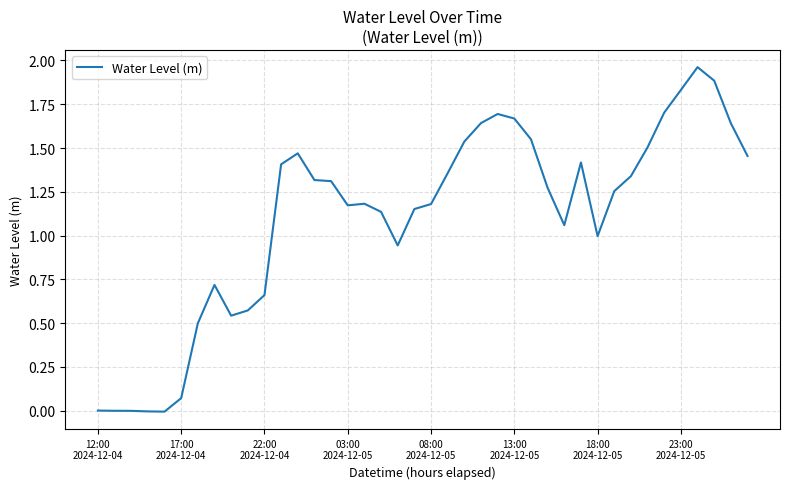

True or false: there are more than 2 points higher than both neighbors.

True